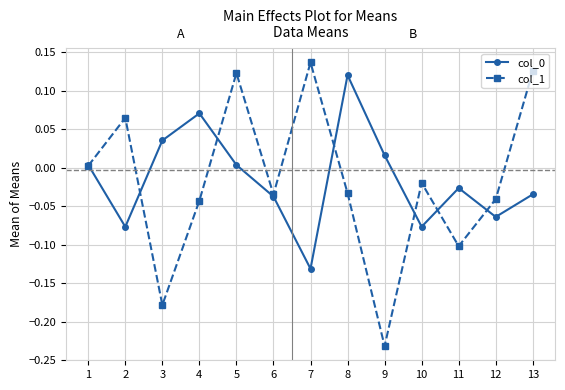

The col_1 series shows -0.0 at 8. True or false?

True